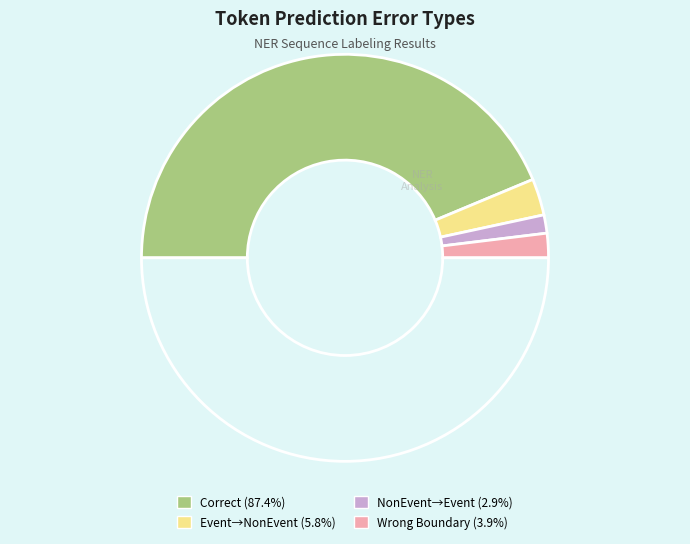

How many slices are in this pie chart?

5